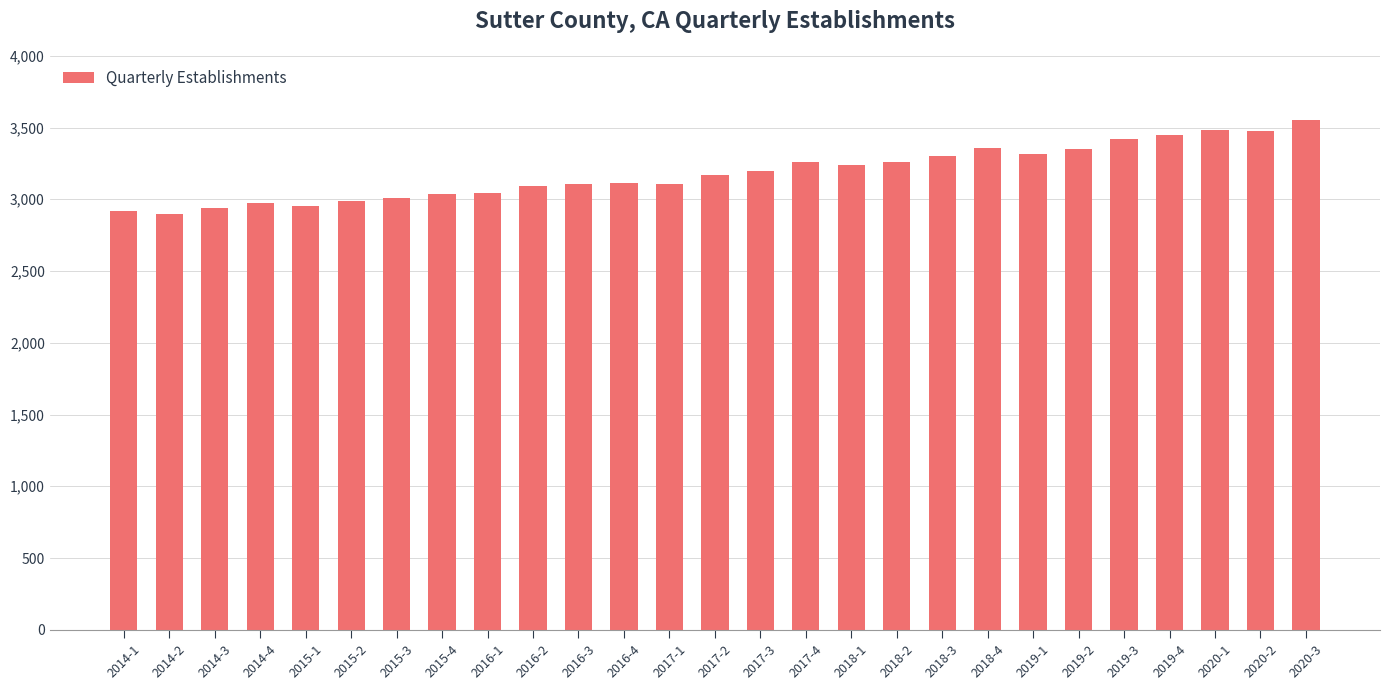

Which label corresponds to the largest value in the chart?

2020-3